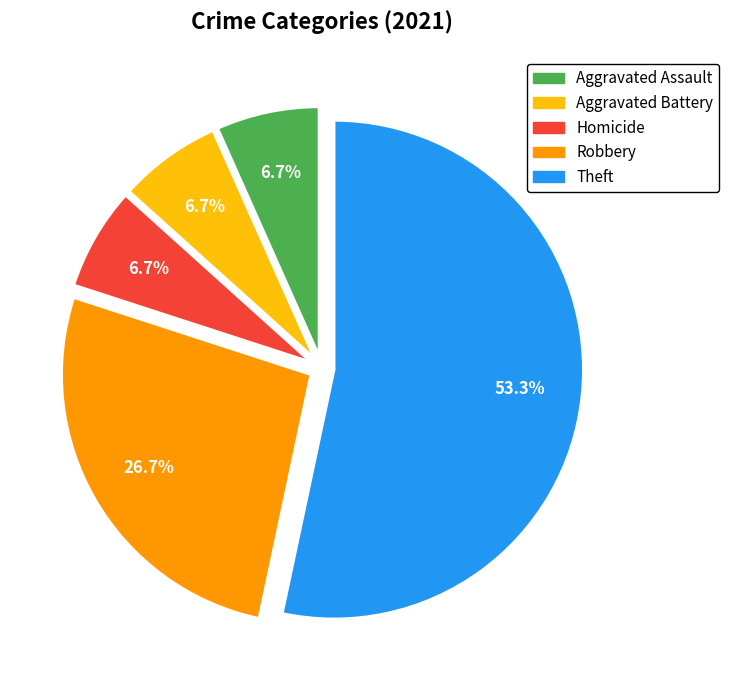

Which slice is the largest?

Theft